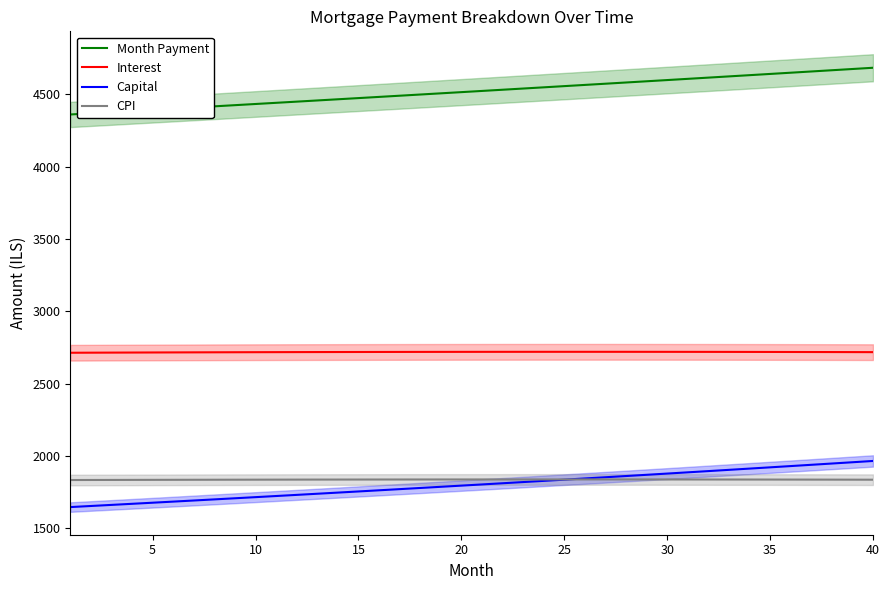

True or false: Capital and Month Payment intersect in this chart.

False